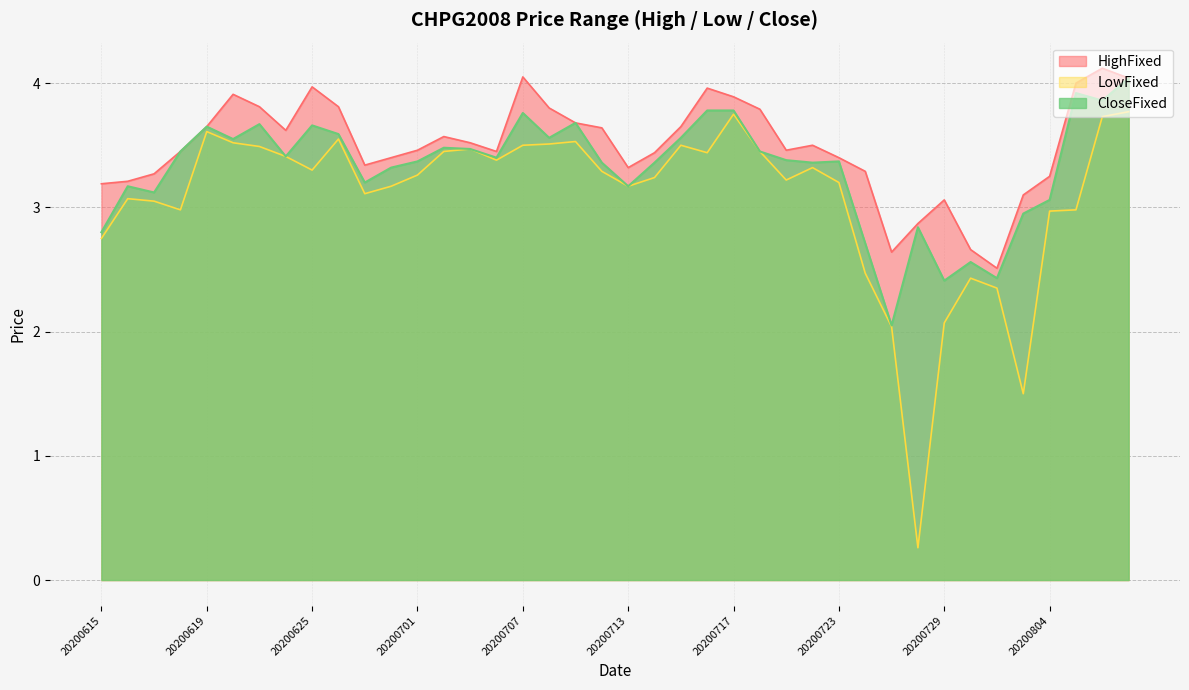

True or false: LowFixed and HighFixed cross at least once.

False